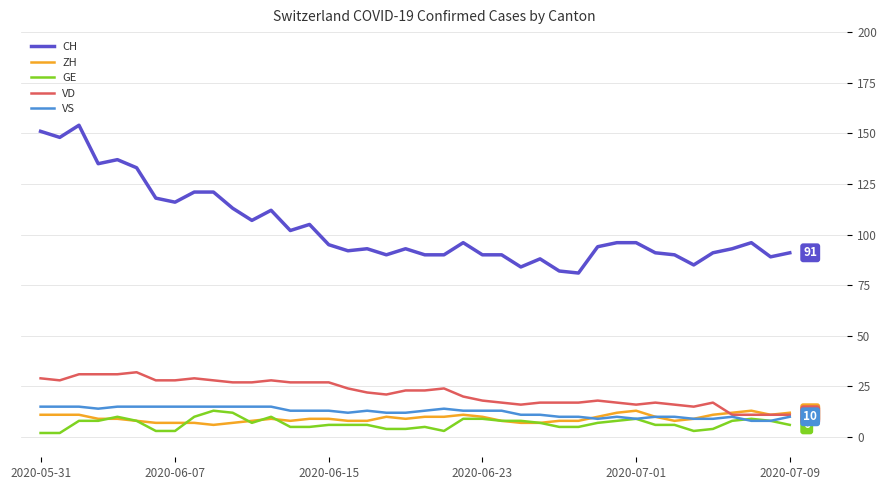

What is the maximum value shown in the chart?

154